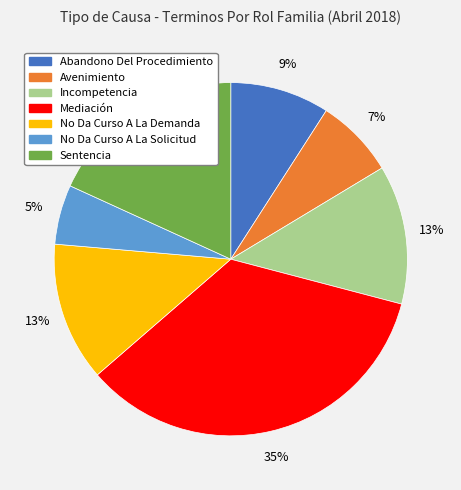

To the nearest percent, what portion does Sentencia represent?

18%